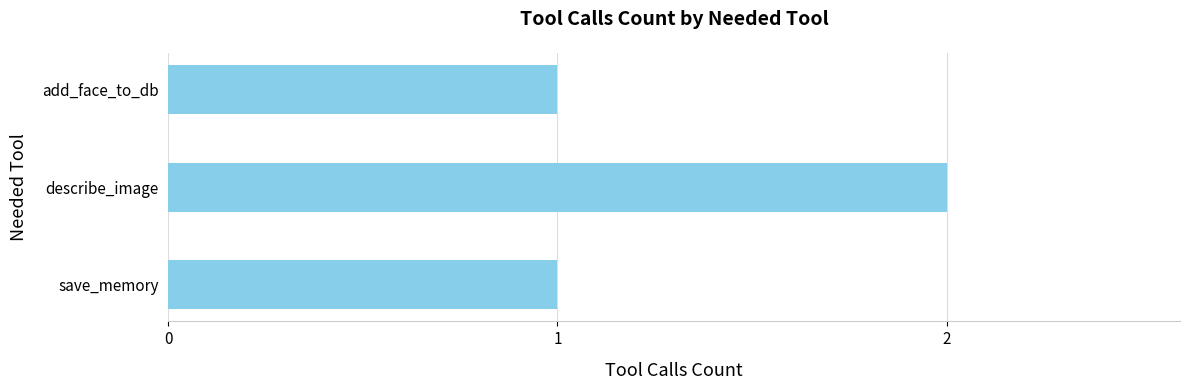

Which label corresponds to the largest value in the chart?

describe_image